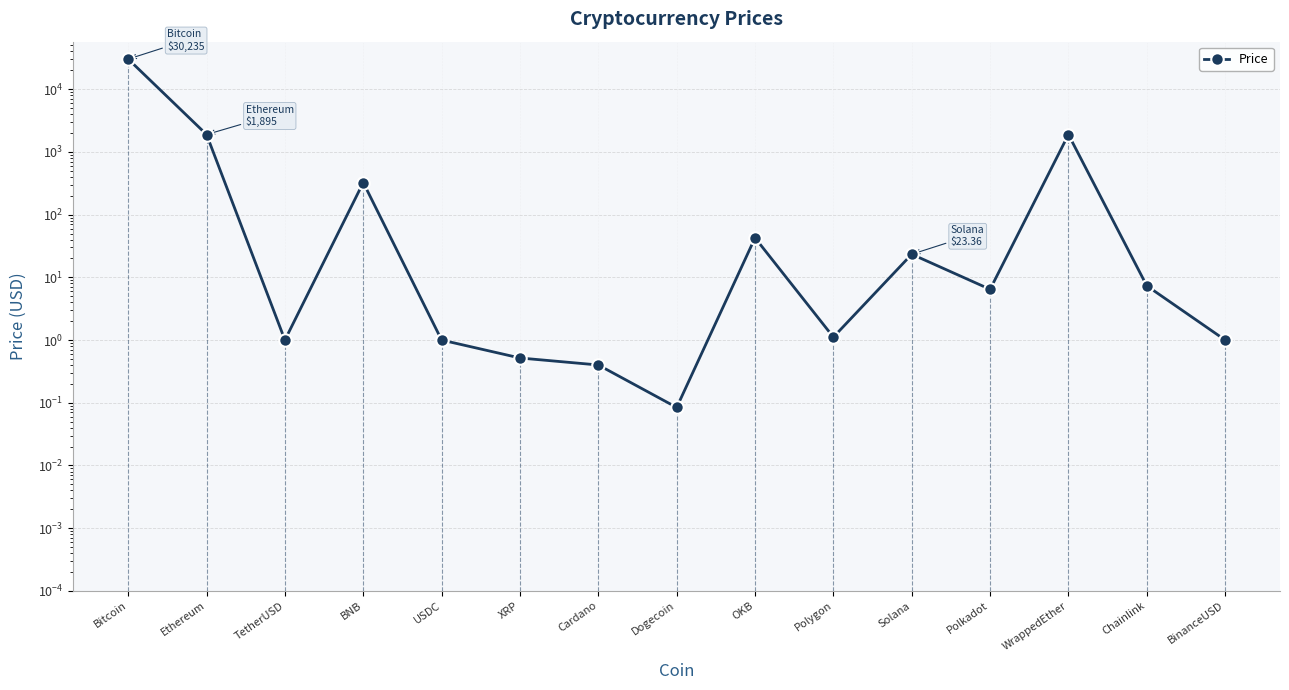

What is the change in value from Ethereum to OKB?

-1852.5